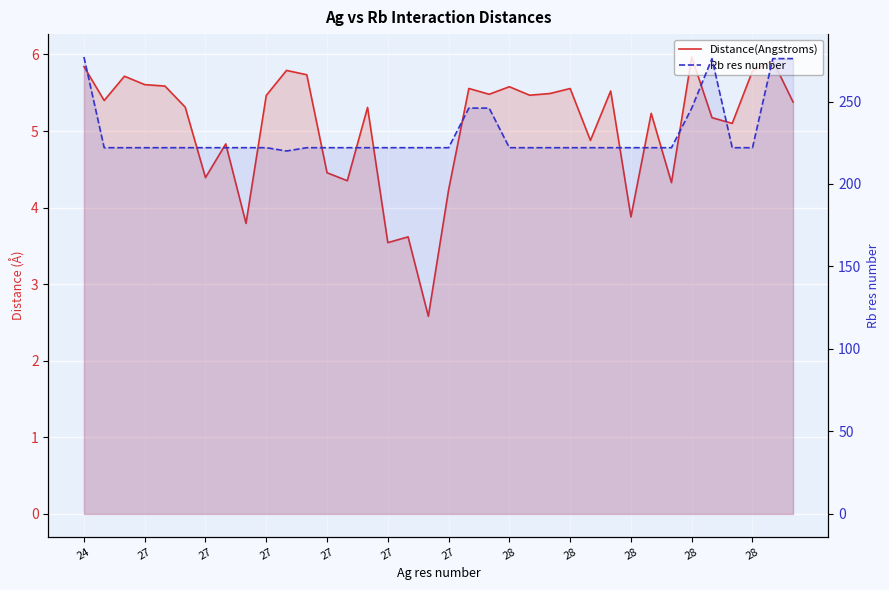

The value of Distance(Angstroms) at 27 is 2.5. True or false?

False